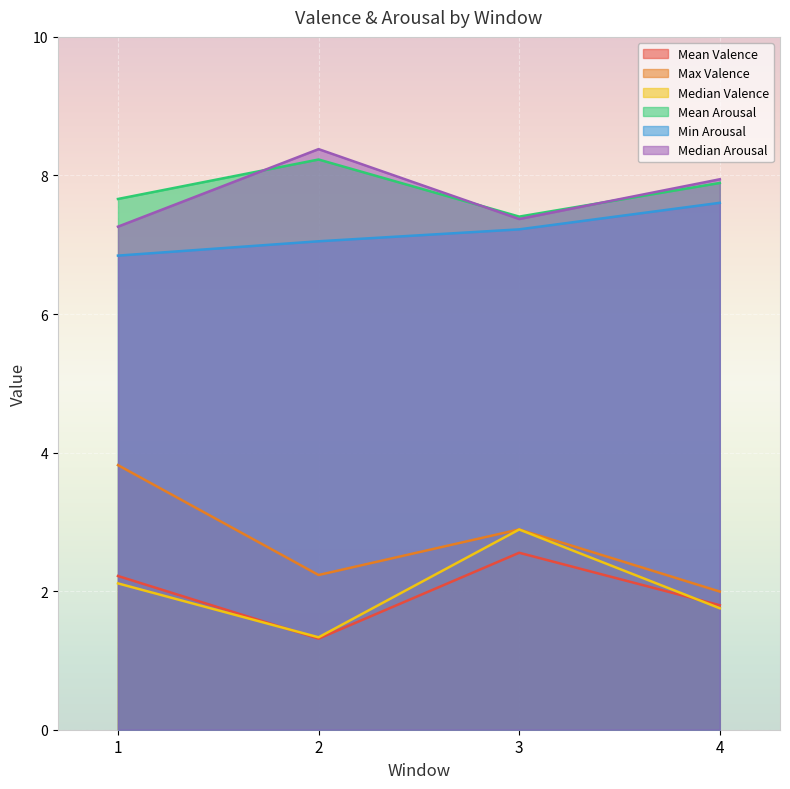

True or false: Median Arousal and Mean Valence intersect in this chart.

False